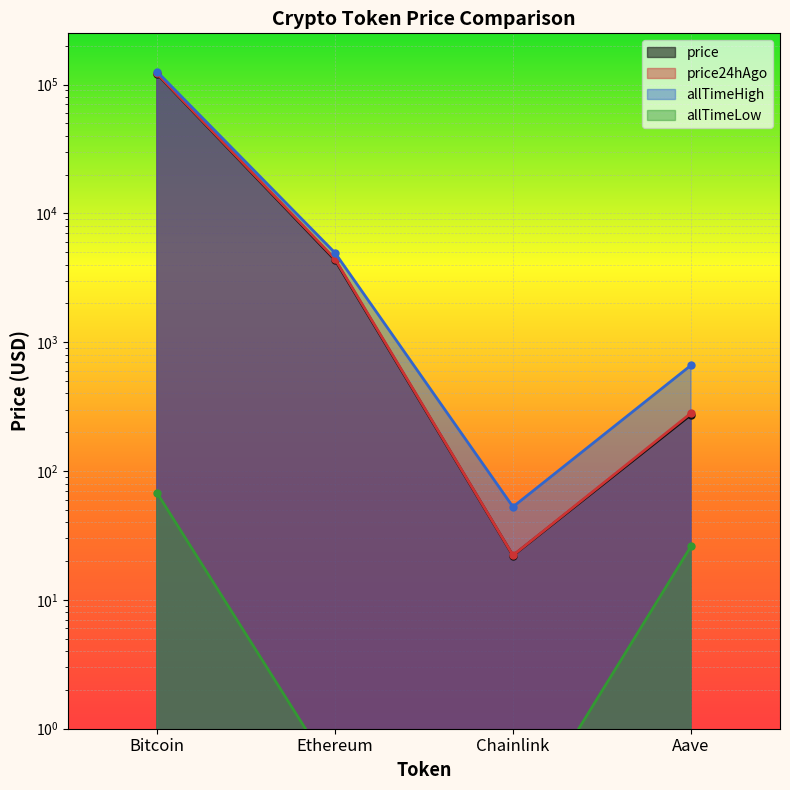

What is the label of the 3rd point from the left?

Chainlink